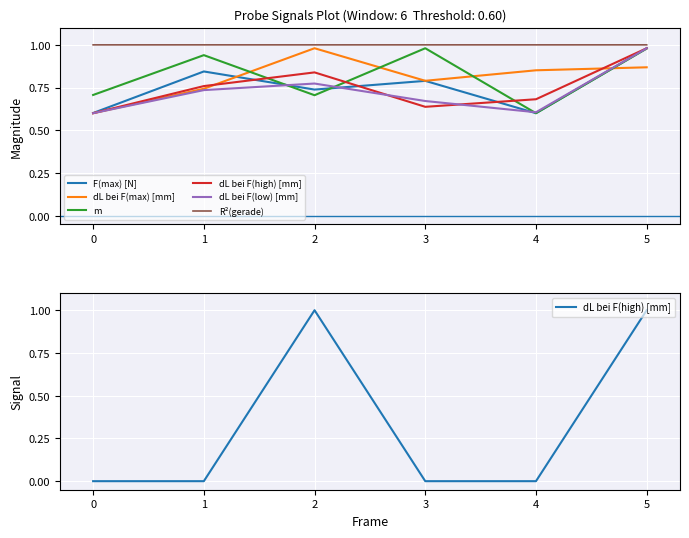

Where is the first local minimum for dL bei F(low) [mm]?

4